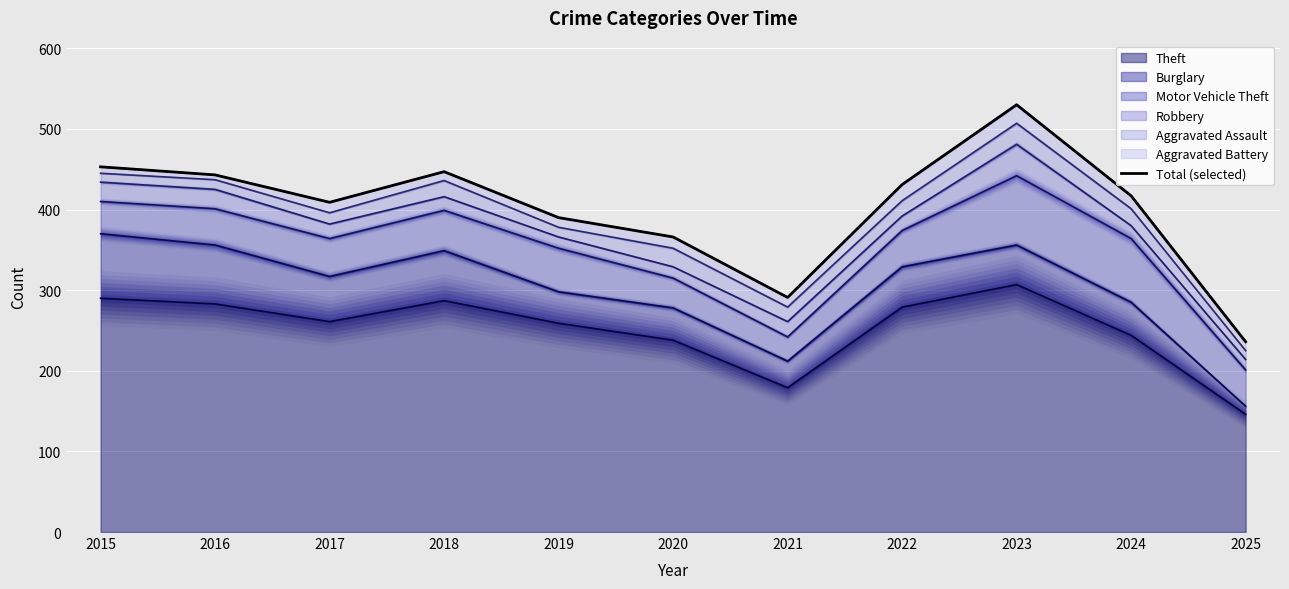

Rank the categories by value from highest to lowest.

2023, 2015, 2018, 2016, 2022, 2024, 2017, 2019, 2020, 2021, 2025